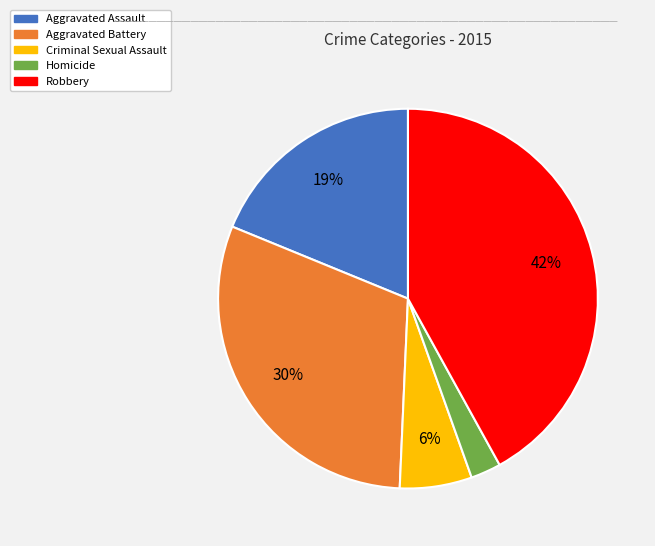

To the nearest percent, what is the average slice percentage?

20%